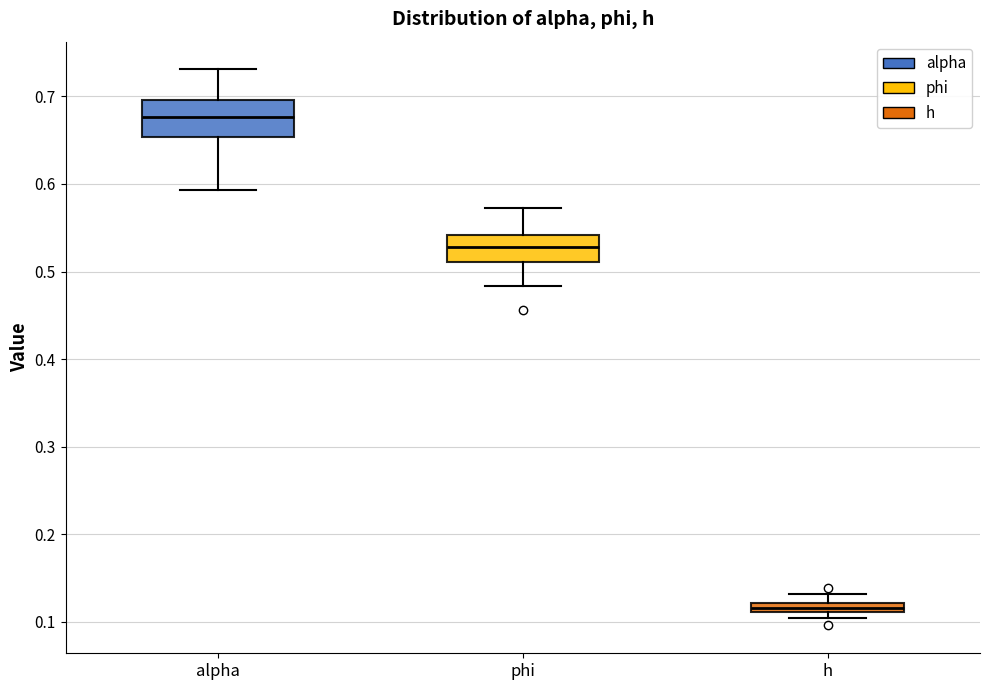

Which box has the highest median line?

alpha